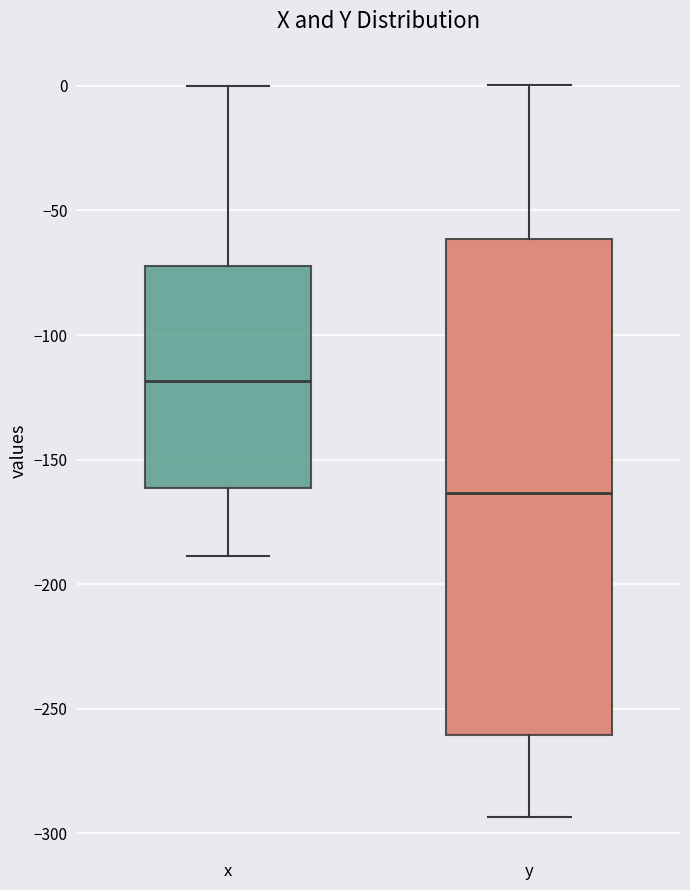

Reading left to right, read every box against the y-axis: the position of its median line, the range the box covers, and the ends of its whiskers. The values are not printed on the chart, so give them approximately, as read against the axis.

x: median -120, box -160 to -70, whiskers -190 to 0
y: median -165, box -260 to -60, whiskers -295 to 0